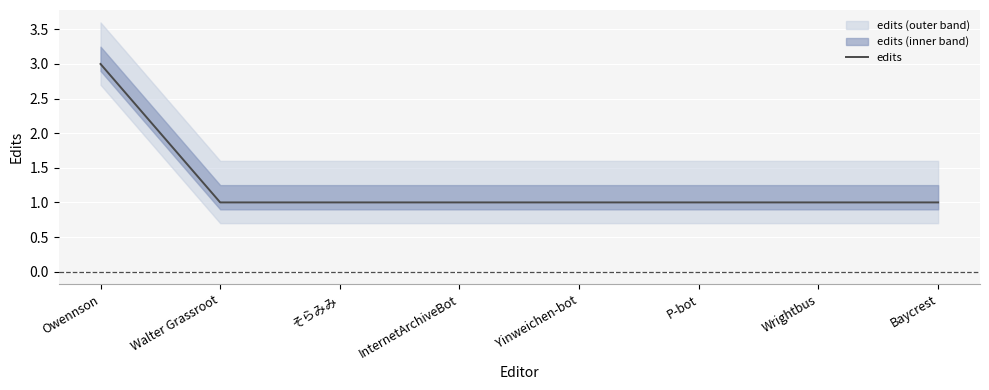

What is the minimum value shown in the chart?

1